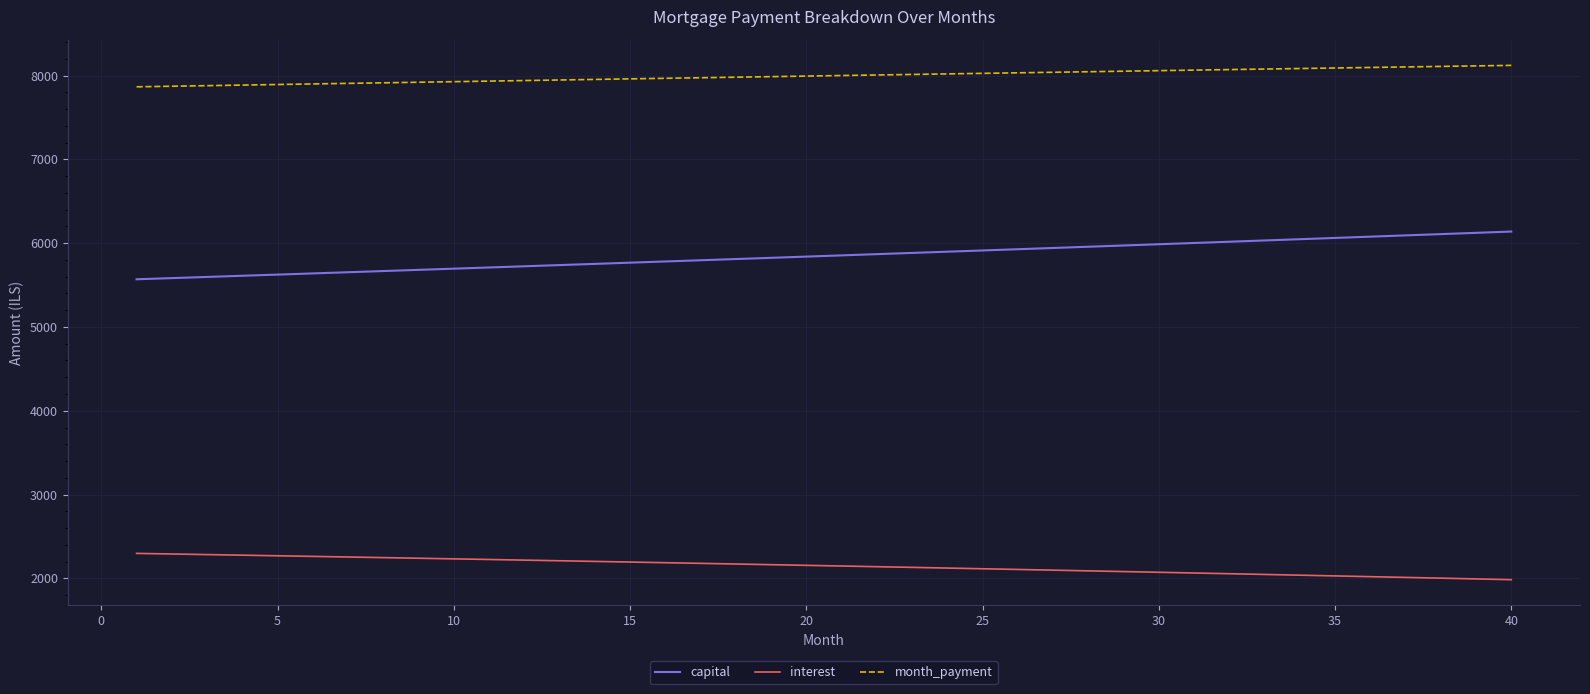

What is the minimum value for capital?

5569.4